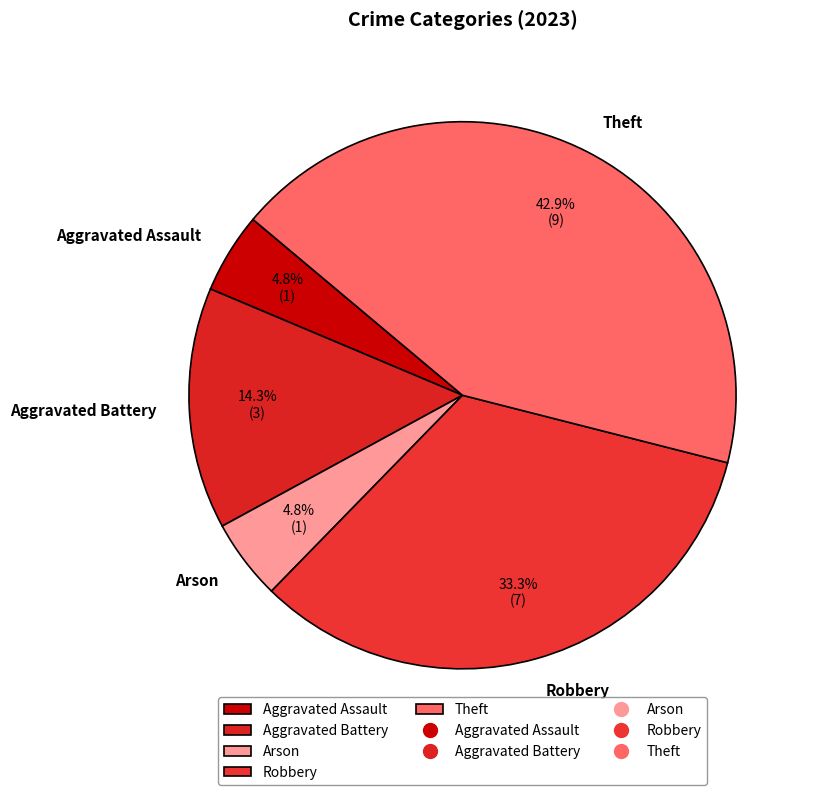

What percentage is the Robbery slice, to the nearest percent?

33%